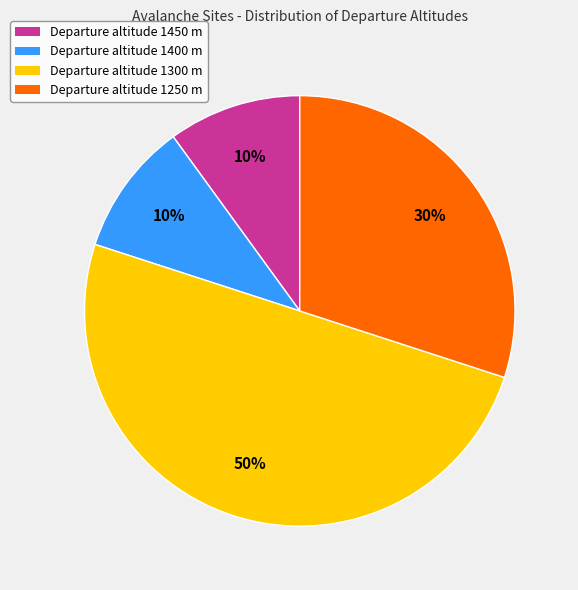

What percentage is the Departure altitude 1400 m slice, to the nearest percent?

10%